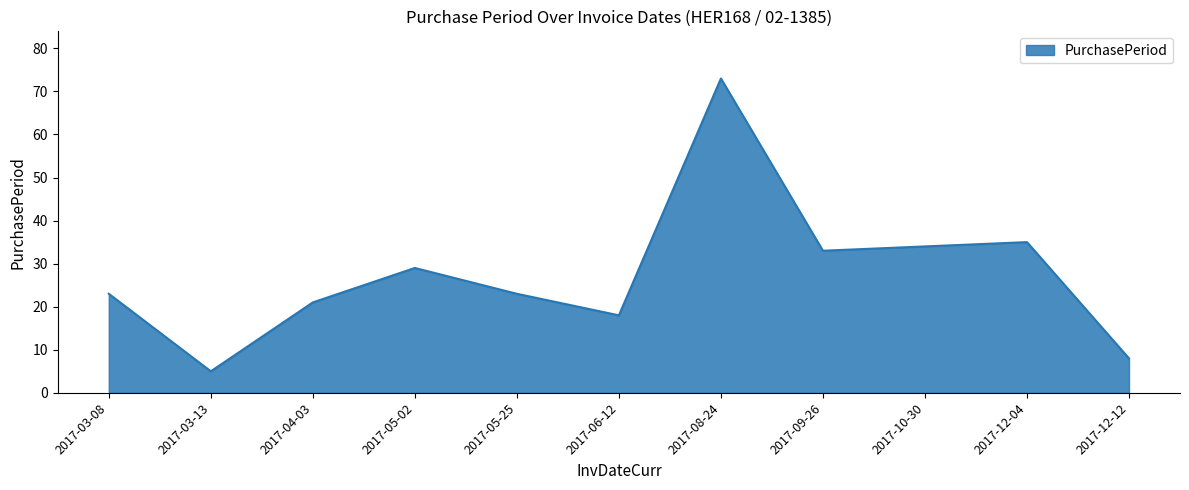

Where is the data nearest to the value 39?

2017-12-04